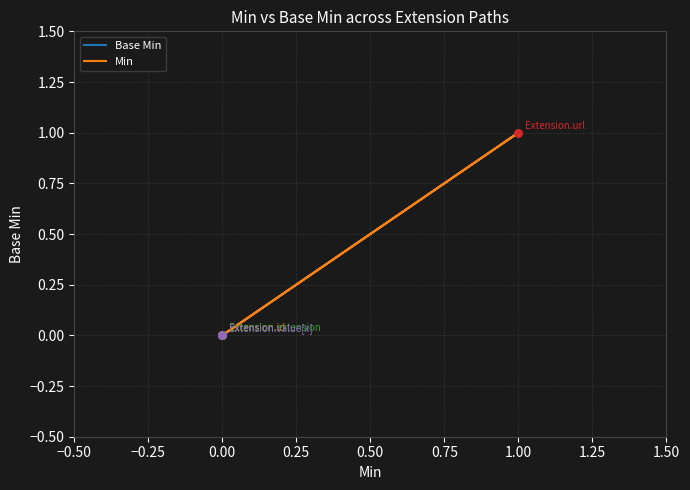

Which series contains the lowest Y value?

Base Min